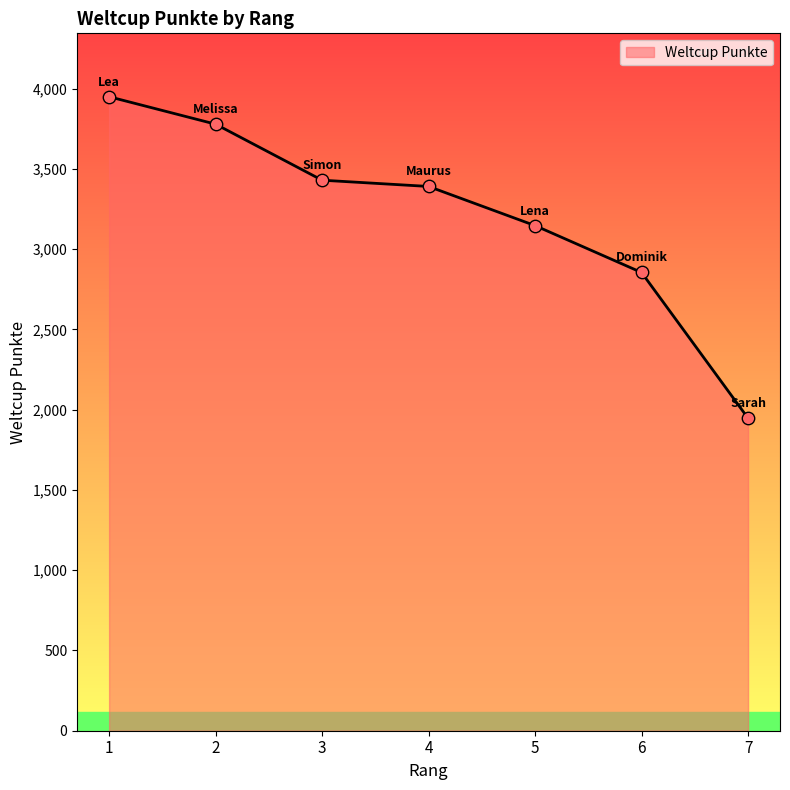

What is the change in value from 2 to 3?

-349